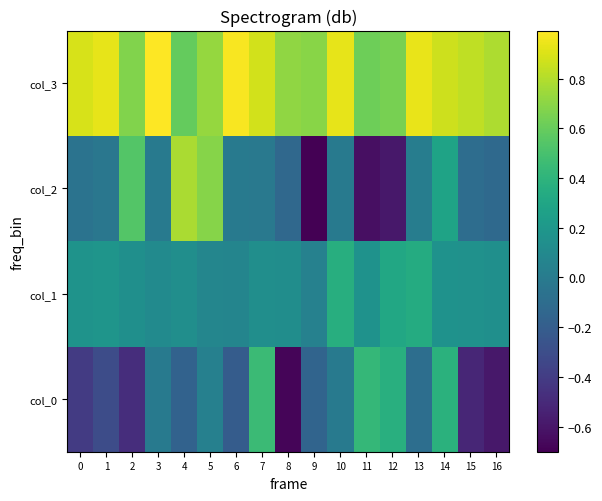

How many categories are shown in the chart?

17